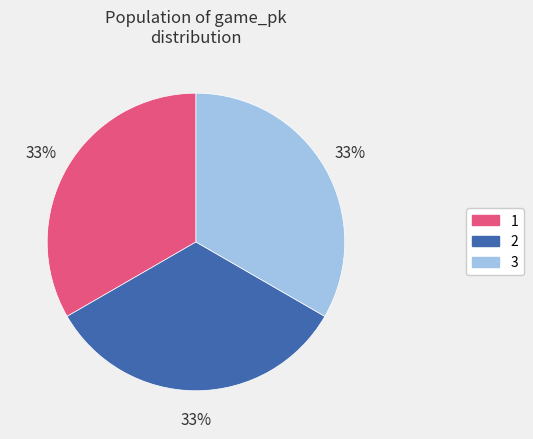

To the nearest percent, what percentage of the pie is 1?

33%